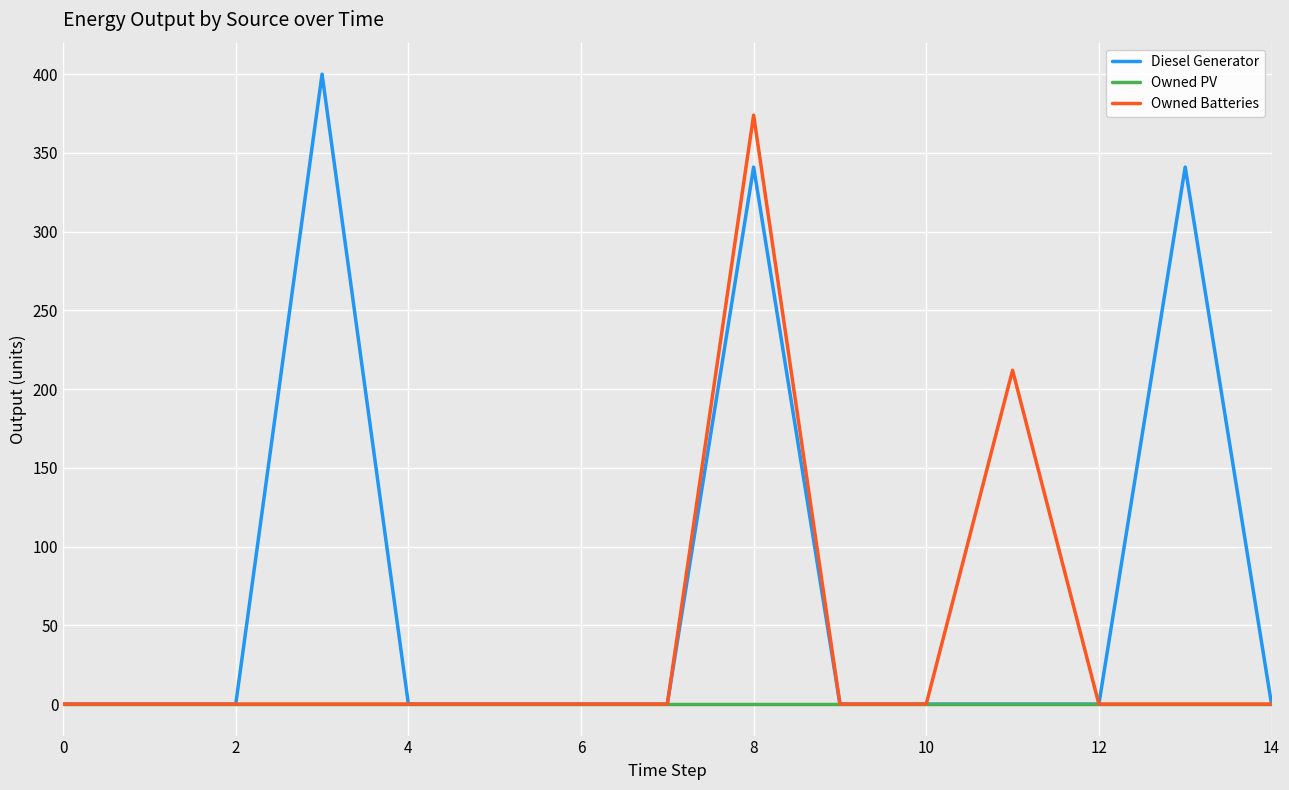

What are all the series names shown in the legend?

Diesel Generator, Owned PV, Owned Batteries